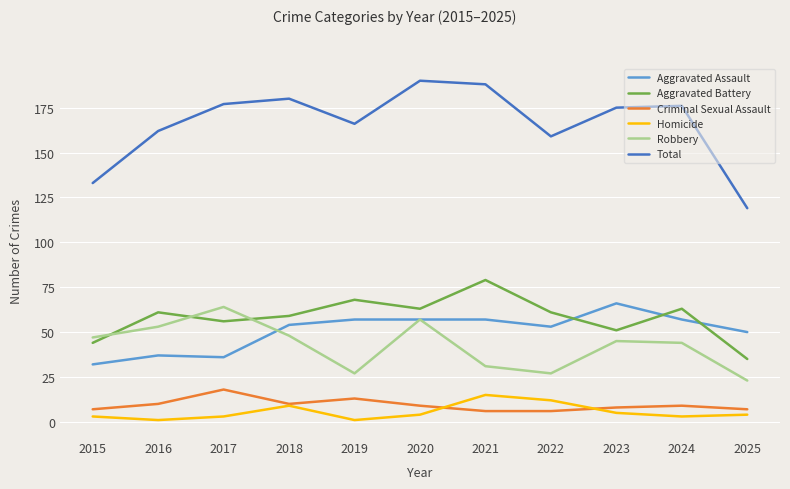

True or false: Homicide and Aggravated Assault cross at least once.

False